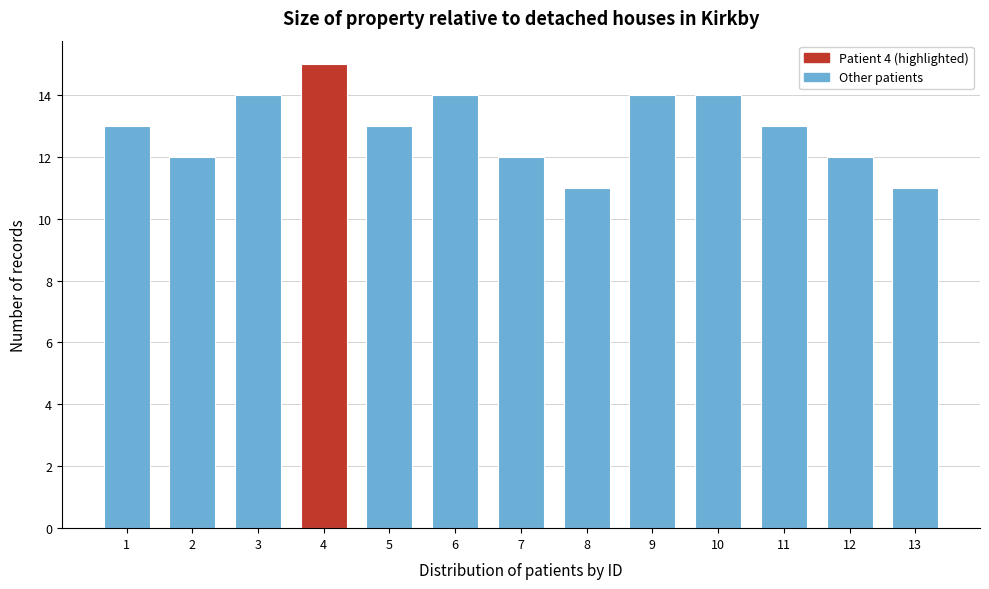

Reading left to right, list all the values displayed in this chart.

13	12	14	15	13	14	12	11	14	14	13	12	11